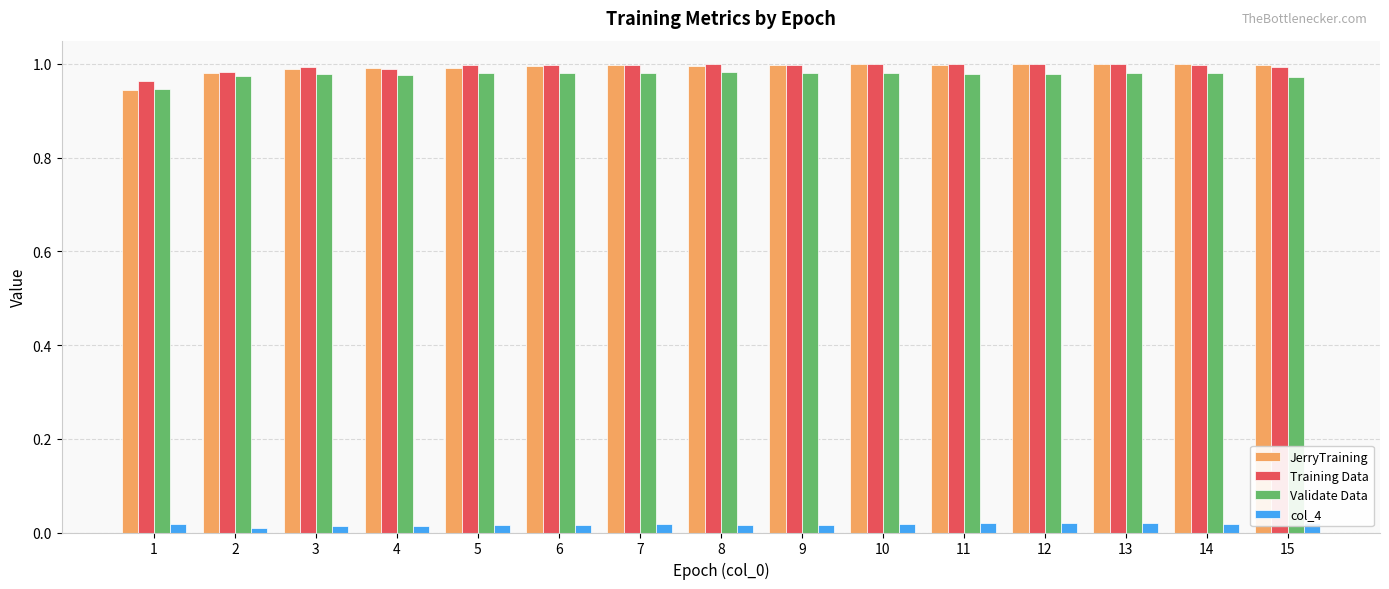

What is the value of the Validate Data bar at the 4th from the left?

1.0